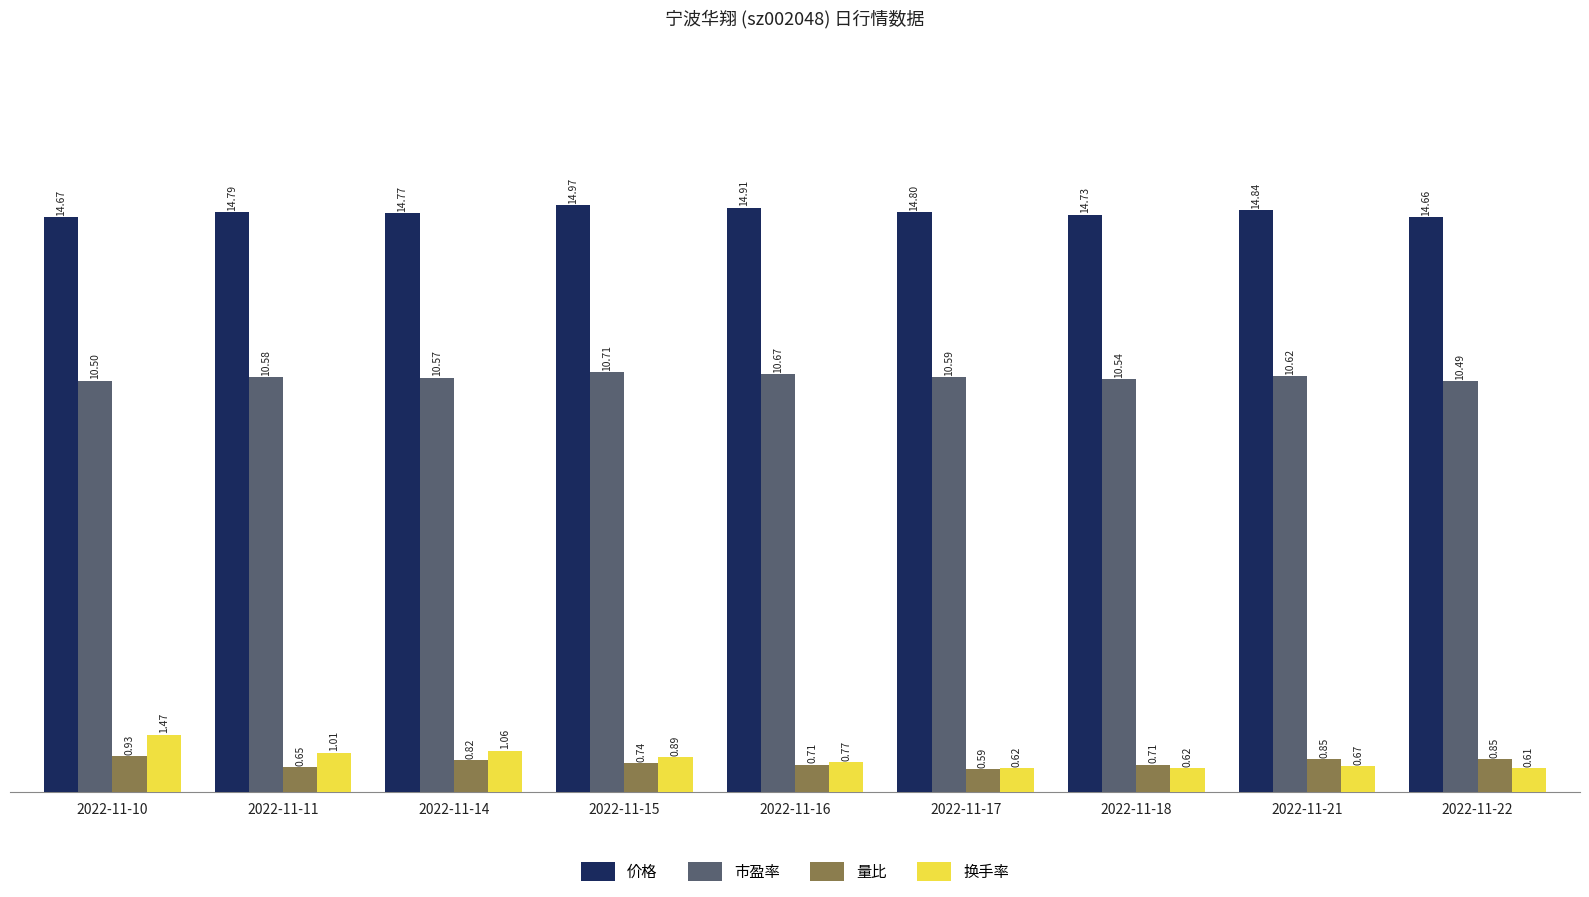

Which series has the largest range (max minus min)?

换手率